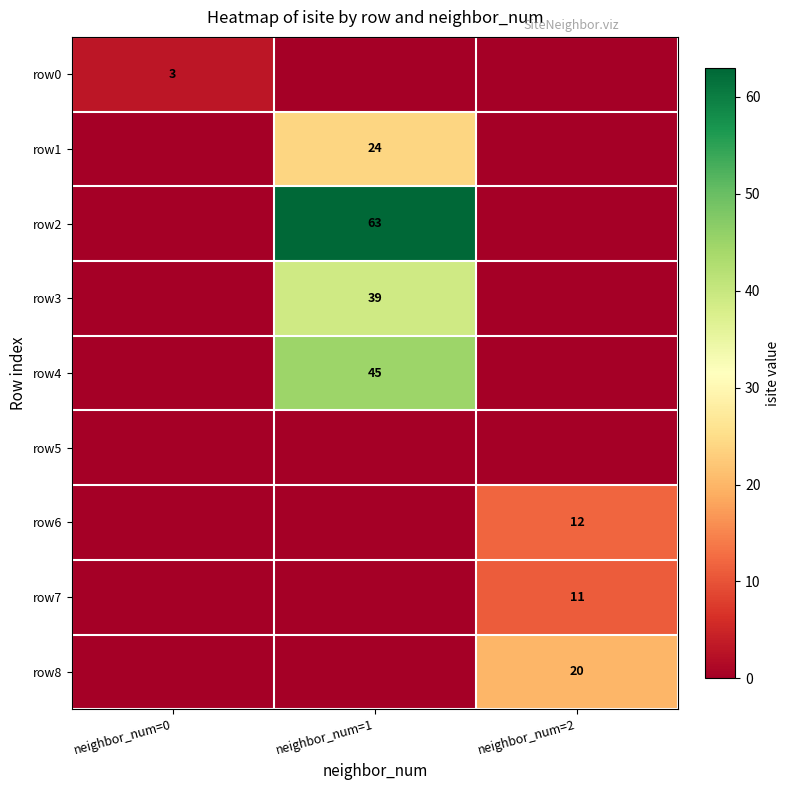

Is it true that row3 equals 25 at neighbor_num=1?

False